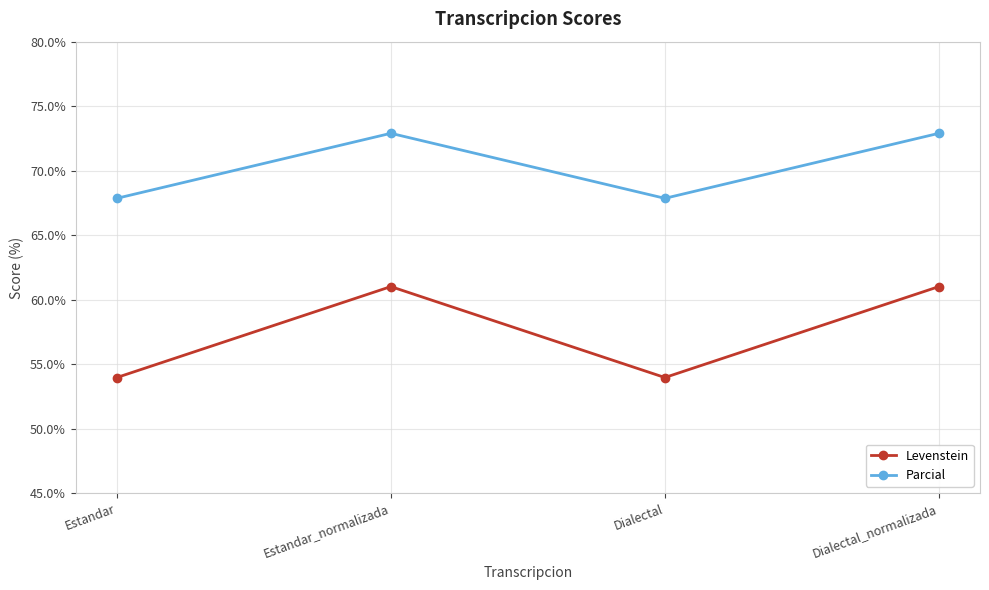

What is the difference between the Parcial values at Dialectal_normalizada and Dialectal?

5.0